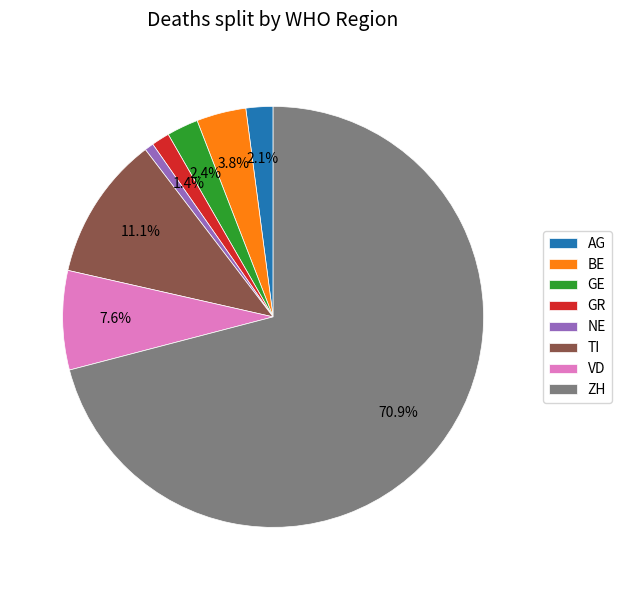

The NE slice represents 1% of the pie. True or false?

True